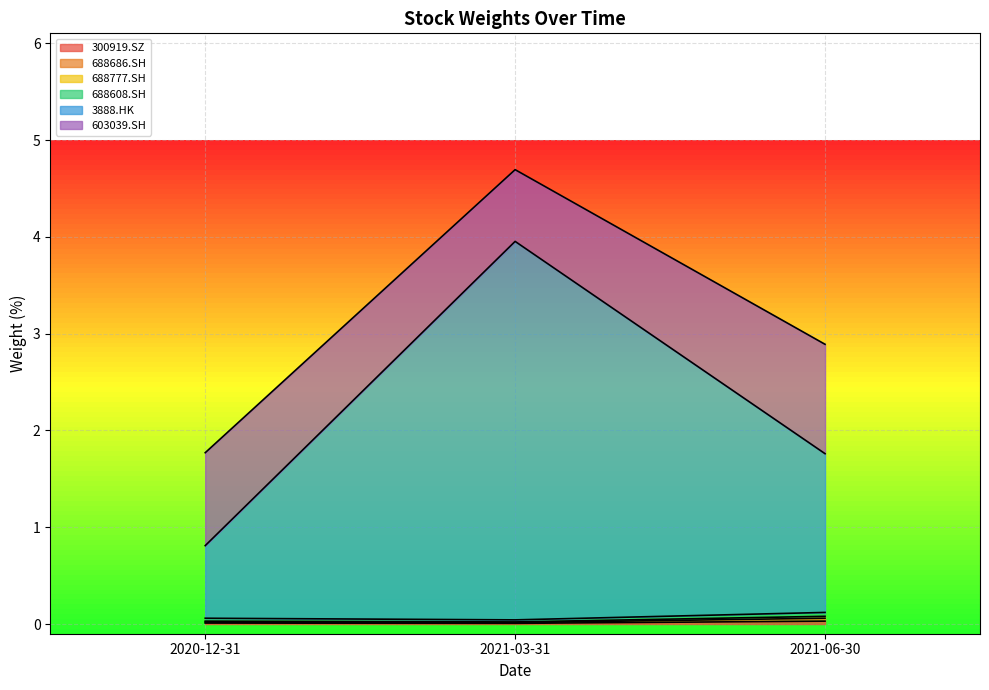

How many 300919.SZ values are between 0 and 1?

3